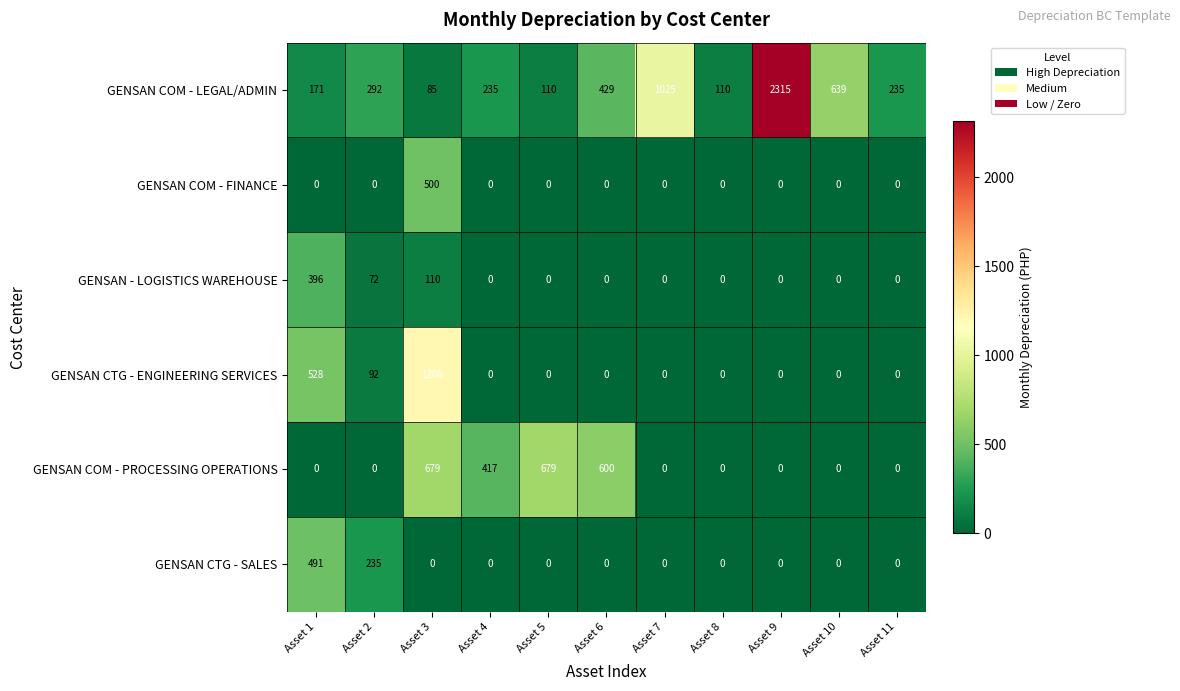

What is the total value across all series at Asset 4?

652